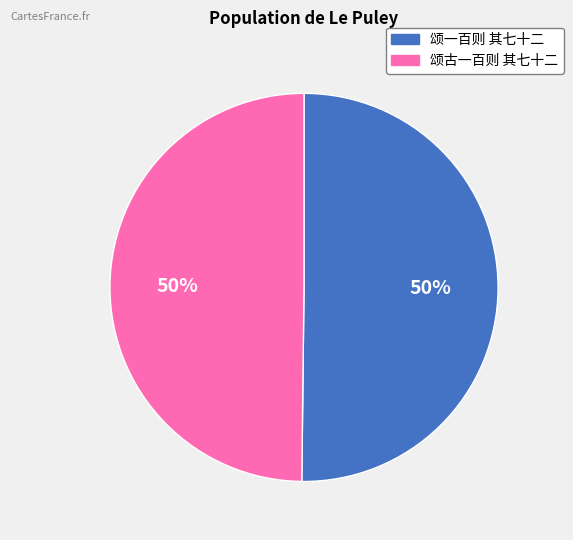

Approximately how many times larger is the value at 颂一百则 其七十二 compared to 颂古一百则 其七十二?

1.0